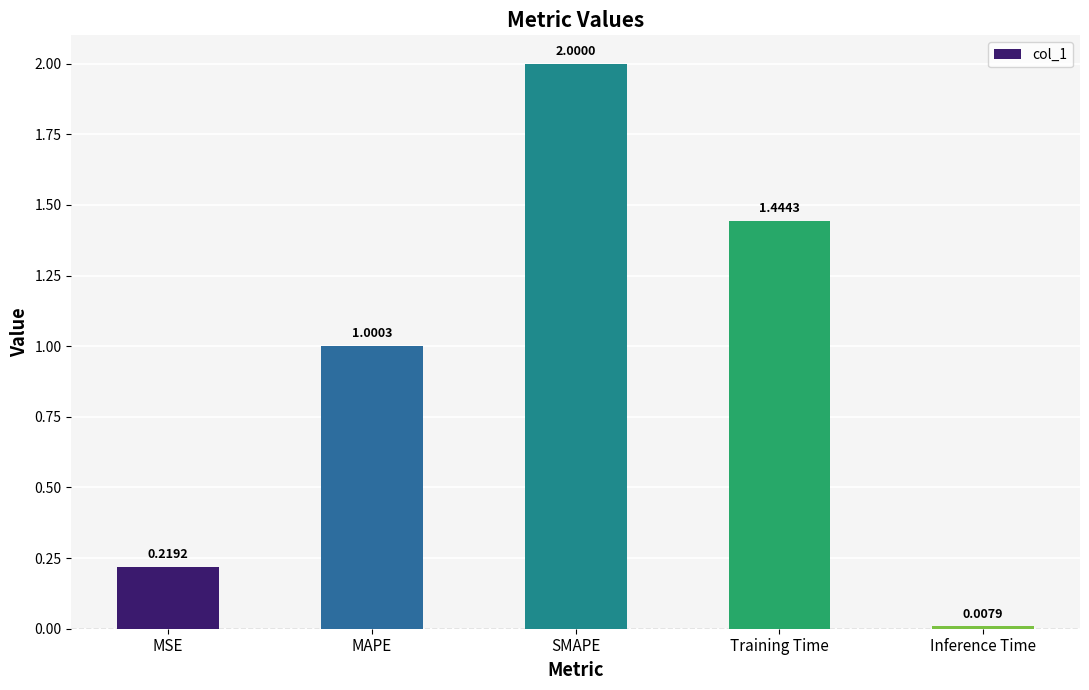

Which category has the lowest value across all series?

Inference Time